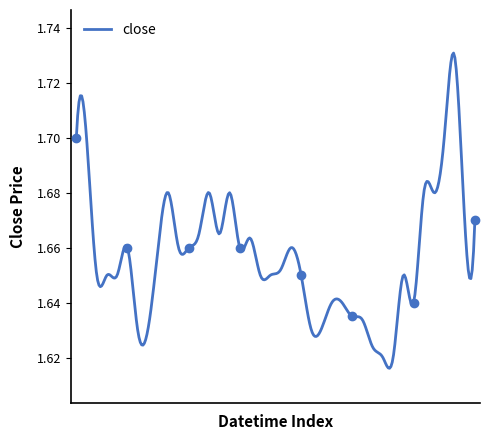

Reading left to right, extract all data points from this chart.

2022-05-02 11:10=1.7	2022-05-02 12:00=1.7	2022-05-02 13:30=1.6	2022-05-02 13:35=1.6	2022-05-02 13:45=1.6	2022-05-02 13:55=1.7	2022-05-02 14:00=1.6	2022-05-02 14:05=1.6	2022-05-02 14:20=1.7	2022-05-02 14:25=1.7	2022-05-02 14:30=1.7	2022-05-02 14:40=1.7	2022-05-02 14:55=1.7	2022-05-02 15:00=1.7	2022-05-02 15:05=1.7	2022-05-02 15:10=1.7	2022-05-02 15:15=1.7	2022-05-02 15:25=1.7	2022-05-02 15:30=1.6	2022-05-02 15:35=1.6	2022-05-02 15:40=1.7	2022-05-02 15:45=1.7	2022-05-02 15:50=1.6	2022-05-02 16:25=1.6	2022-05-02 16:30=1.6	2022-05-02 16:35=1.6	2022-05-02 16:40=1.6	2022-05-02 16:45=1.6	2022-05-02 17:05=1.6	2022-05-02 17:25=1.6	2022-05-02 18:05=1.6	2022-05-02 18:30=1.6	2022-05-02 19:30=1.6	2022-05-02 19:35=1.6	2022-05-02 19:50=1.7	2022-05-02 19:55=1.7	2022-05-02 20:00=1.7	2022-05-03 13:25=1.7	2022-05-03 13:30=1.7	2022-05-03 13:40=1.7